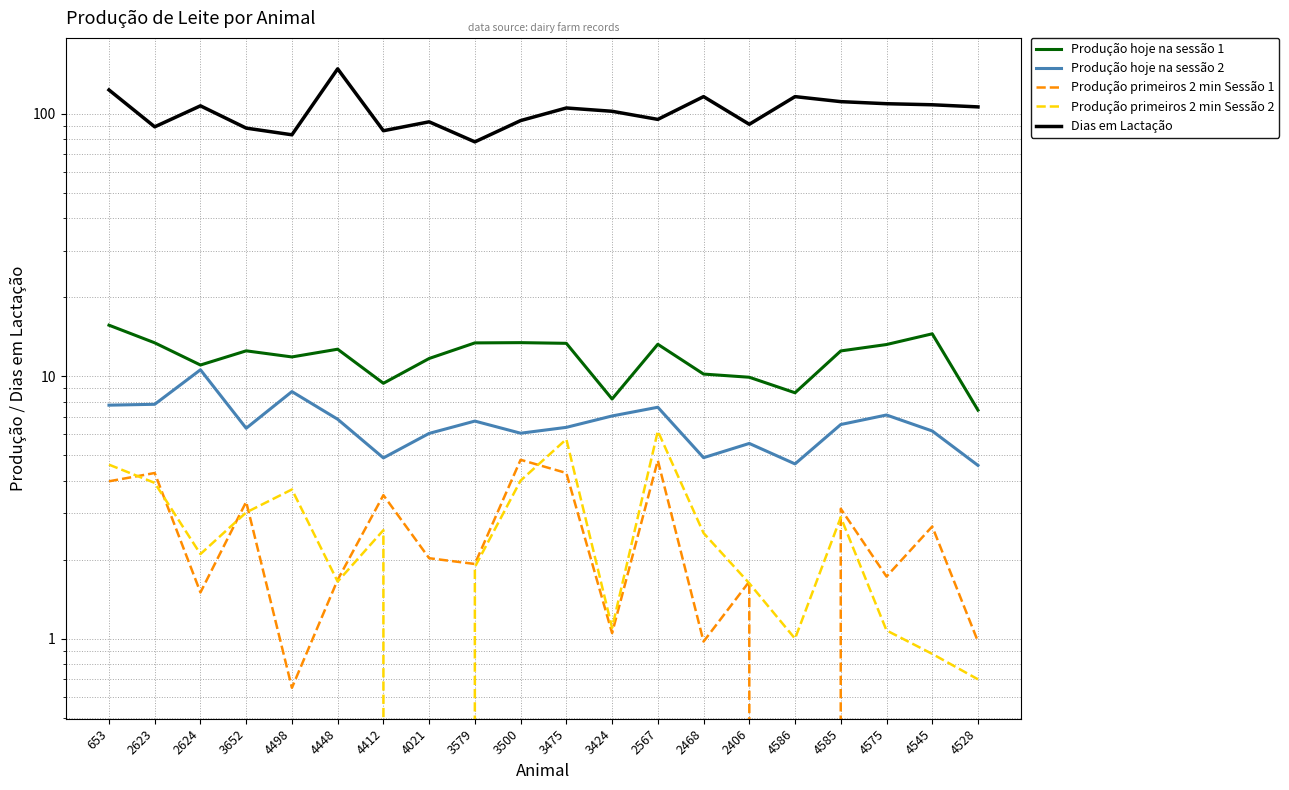

What is the label of the 6th point from the right?

2406